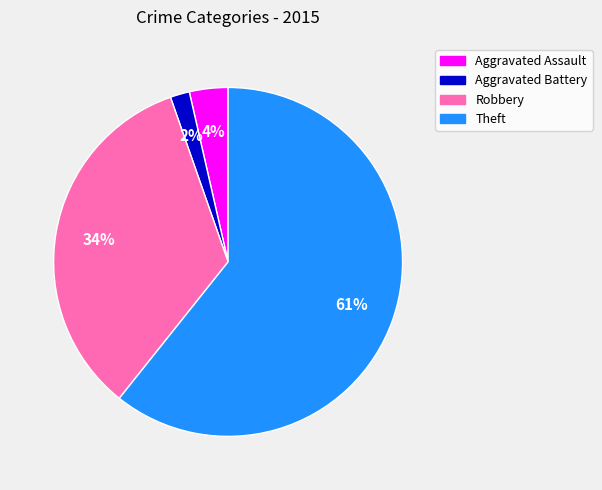

To the nearest percent, what is the average slice percentage?

25%